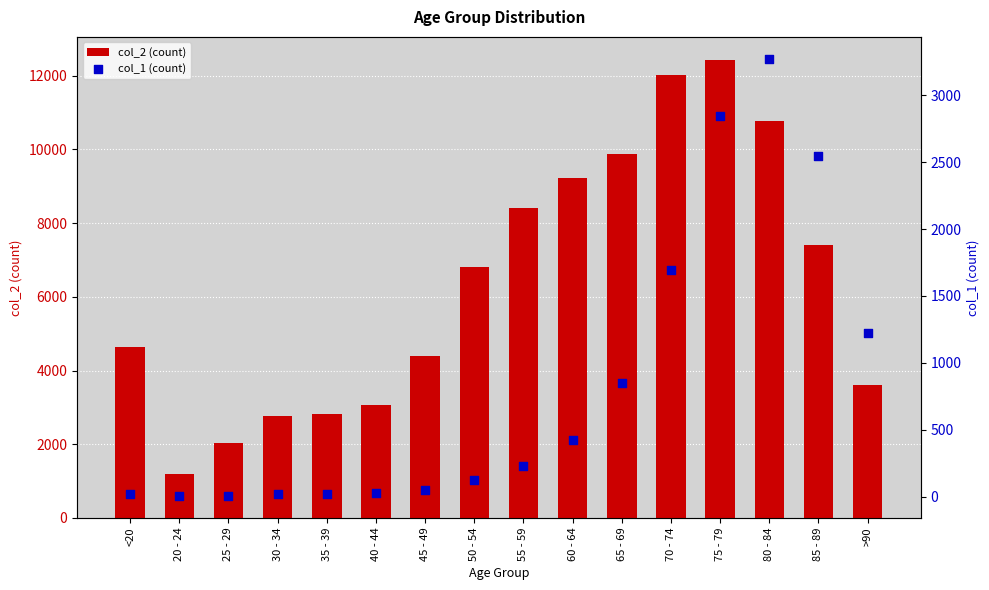

Is the value of col_2 (count) at 30 - 34 greater than the value of col_1 (count) at 35 - 39?

Yes